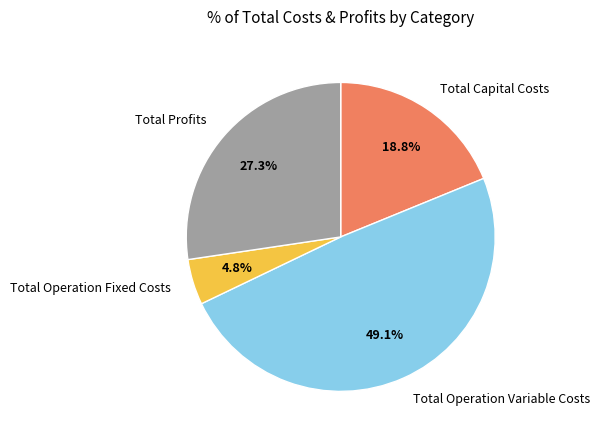

To the nearest percent, what portion does Total Operation Variable Costs represent?

49%